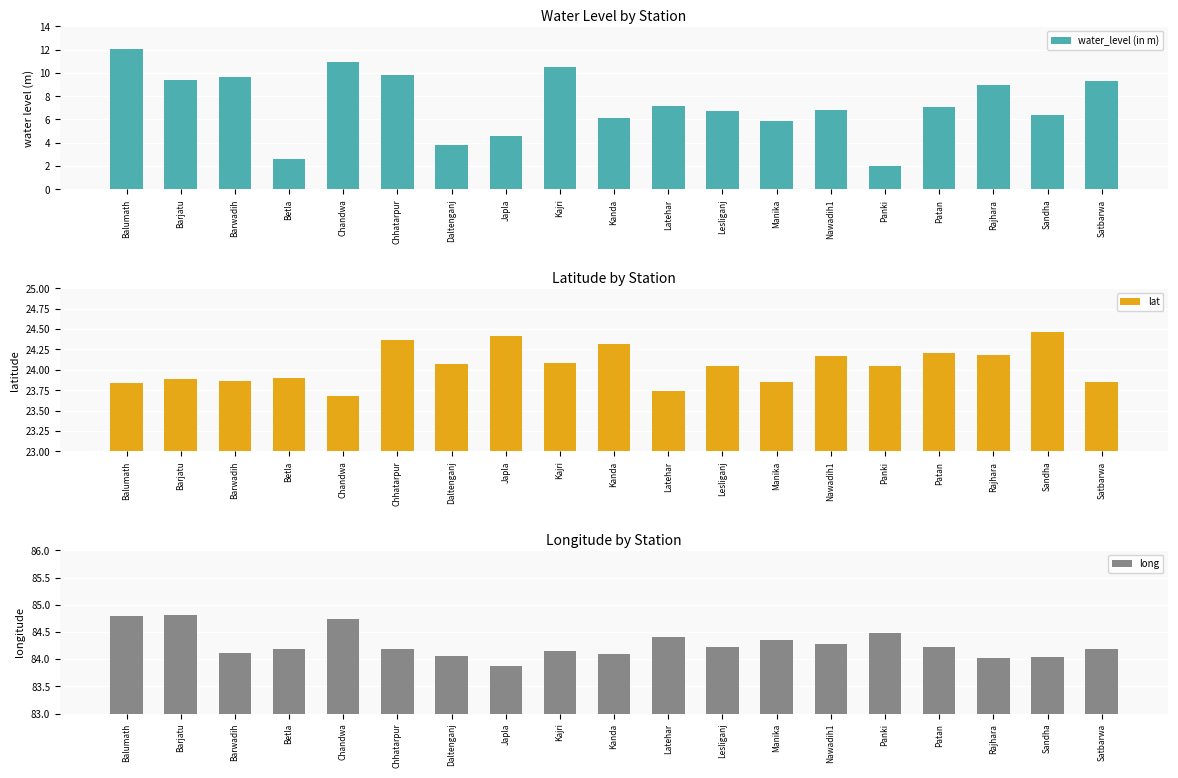

Reading left to right, what are all the values shown in this chart?

water_level (in m): 12.1	9.4	9.6	2.6	10.9	9.8	3.8	4.6	10.5	6.1	7.1	6.7	5.8	6.8	2.0	7.1	9.0	6.4	9.3
lat: 23.8	23.9	23.9	23.9	23.7	24.4	24.1	24.4	24.1	24.3	23.7	24.0	23.9	24.2	24.0	24.2	24.2	24.5	23.8
long: 84.8	84.8	84.1	84.2	84.7	84.2	84.1	83.9	84.2	84.1	84.4	84.2	84.3	84.3	84.5	84.2	84.0	84.0	84.2